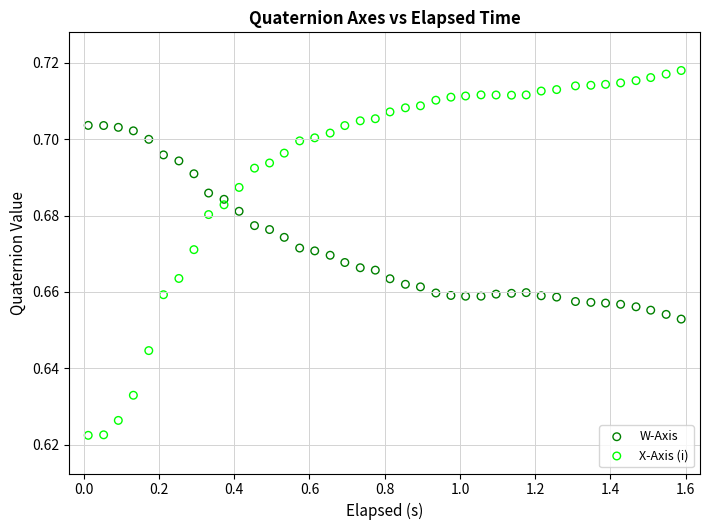

Which series contains the lowest Y value?

X-Axis (i)